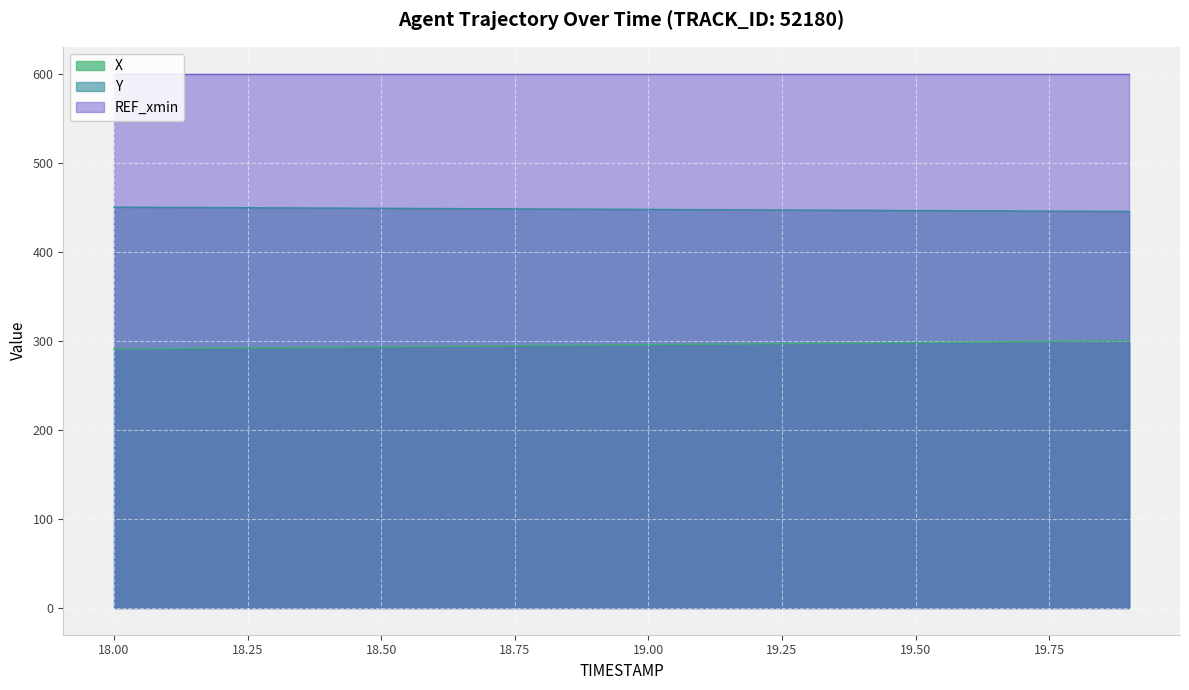

List the series in order of their peak value, lowest first.

X, Y, REF_xmin